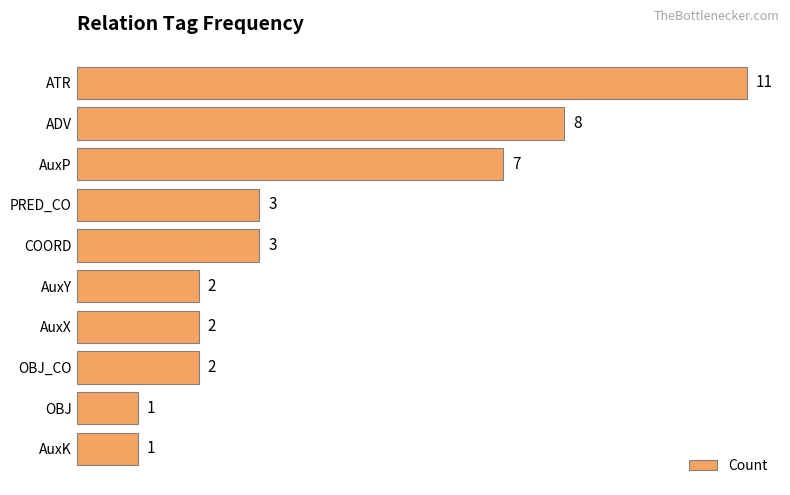

Which has a higher value, OBJ or COORD?

COORD